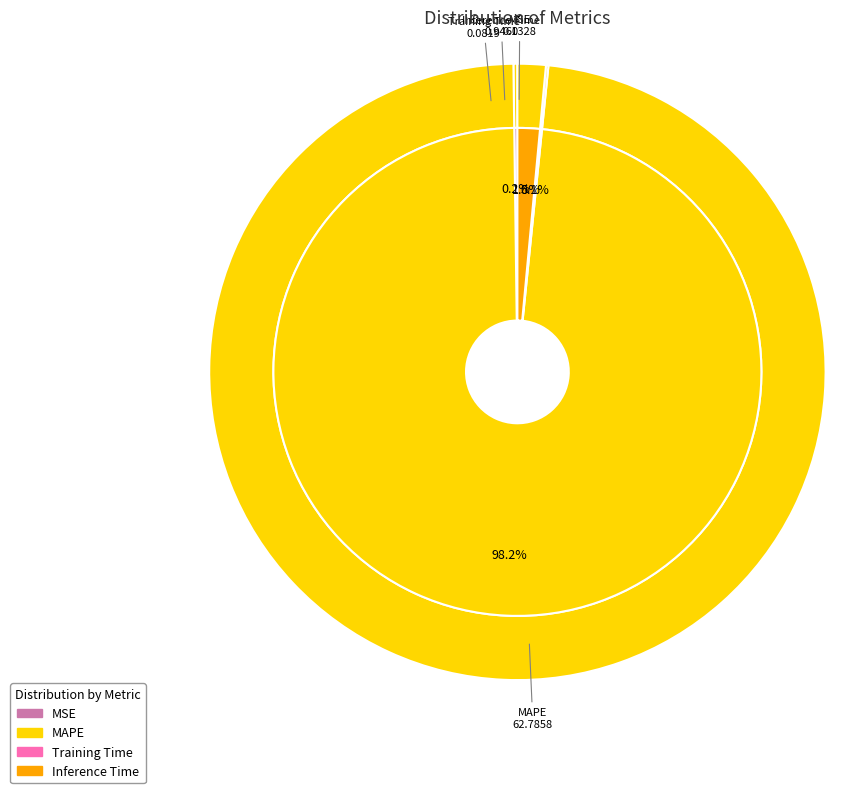

The MAPE slice represents 98% of the pie. True or false?

True